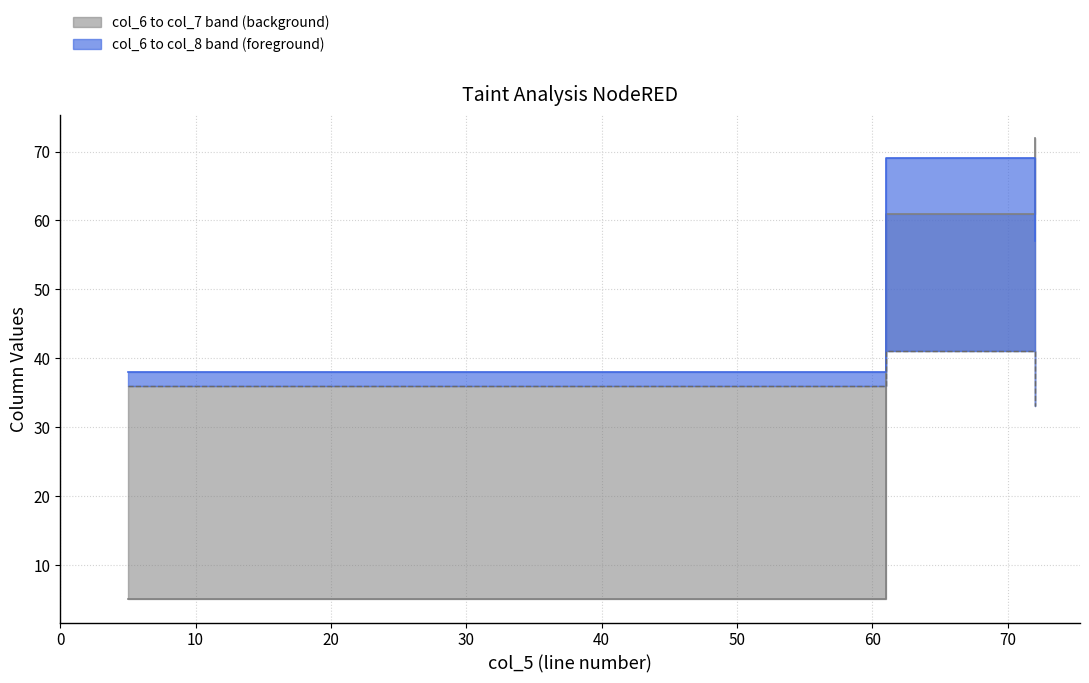

Is the value of col_7 at 10 greater than the value of col_8 at 0?

Yes